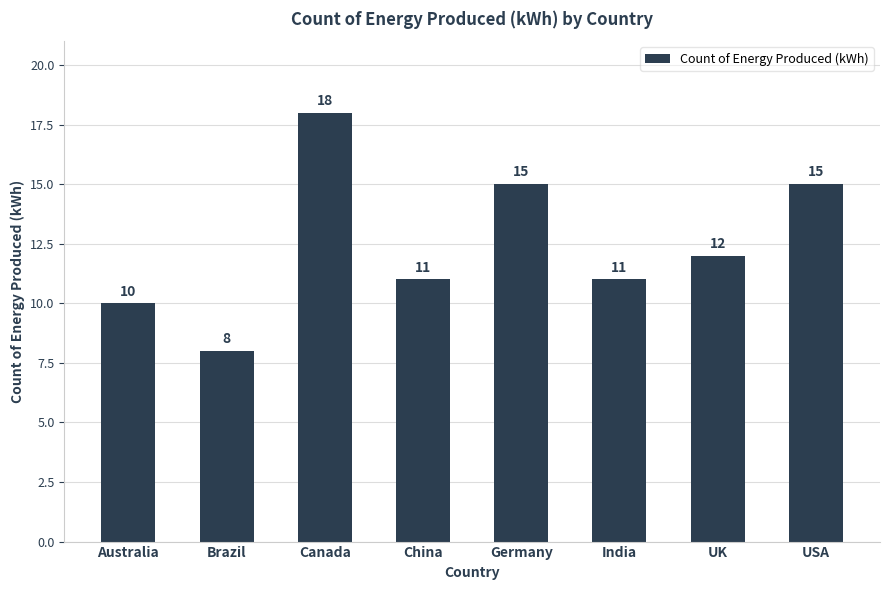

Which label corresponds to the largest value in the chart?

Canada